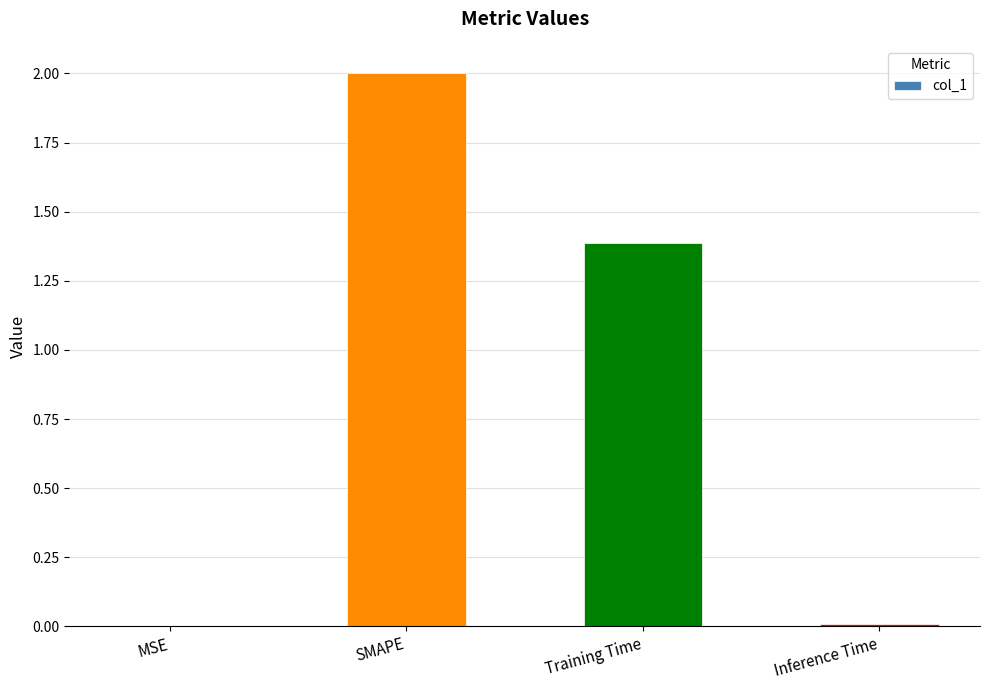

What is the sum of all values?

3.4